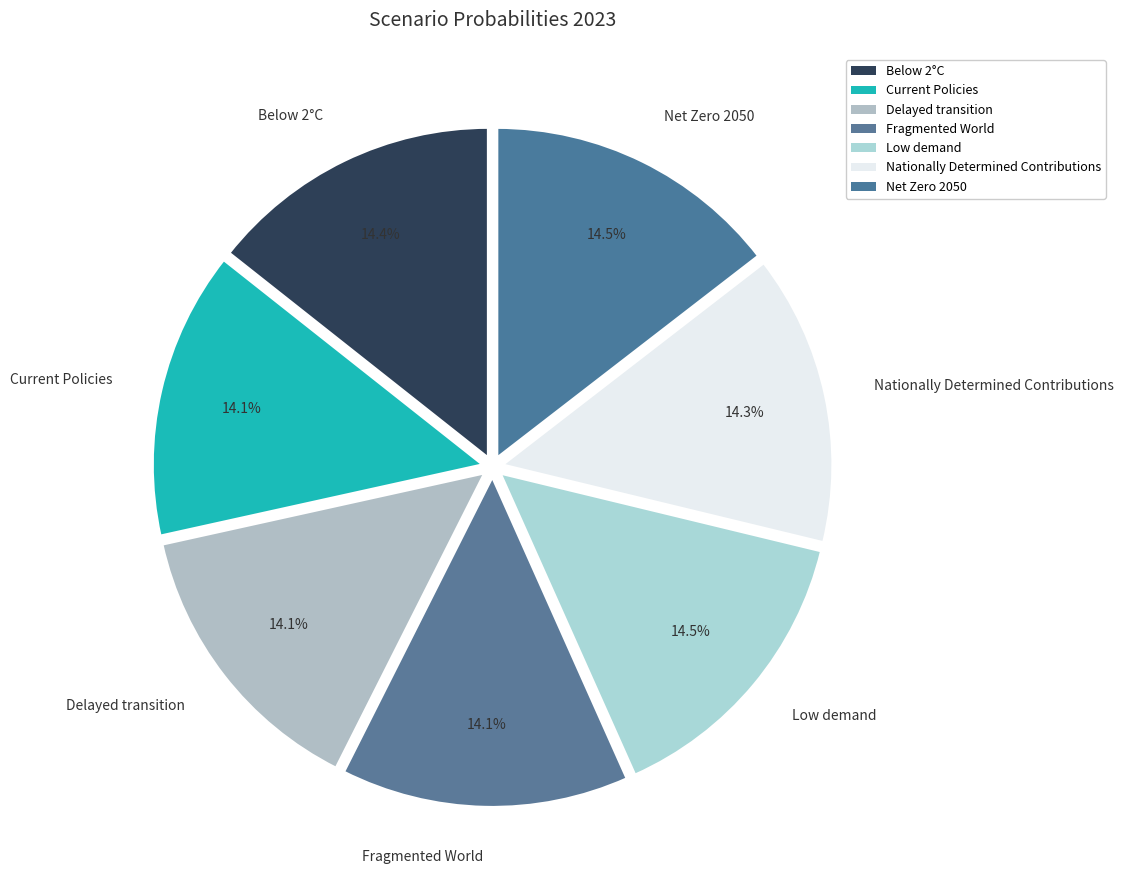

Is there a majority slice in this chart?

No